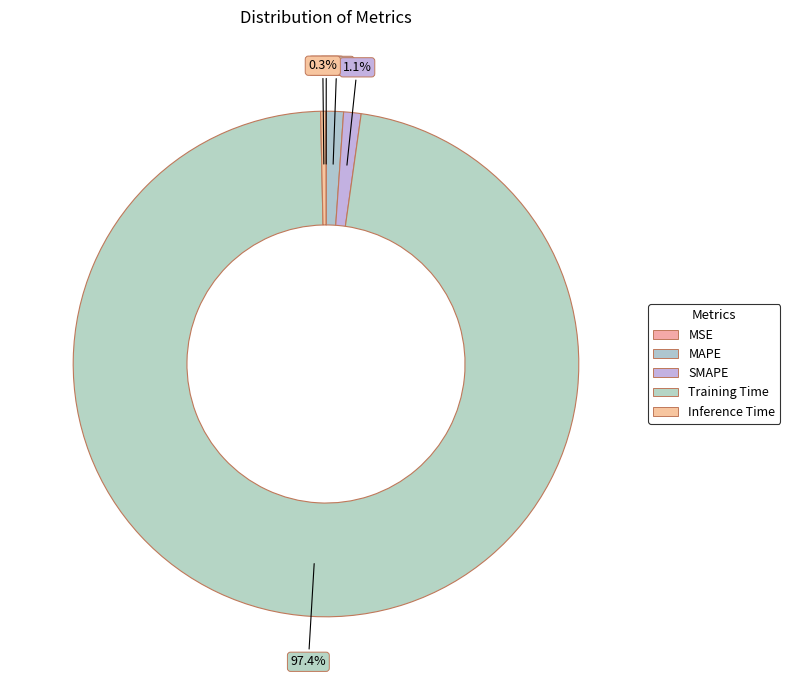

What percentage is the MAPE slice, to the nearest percent?

1%